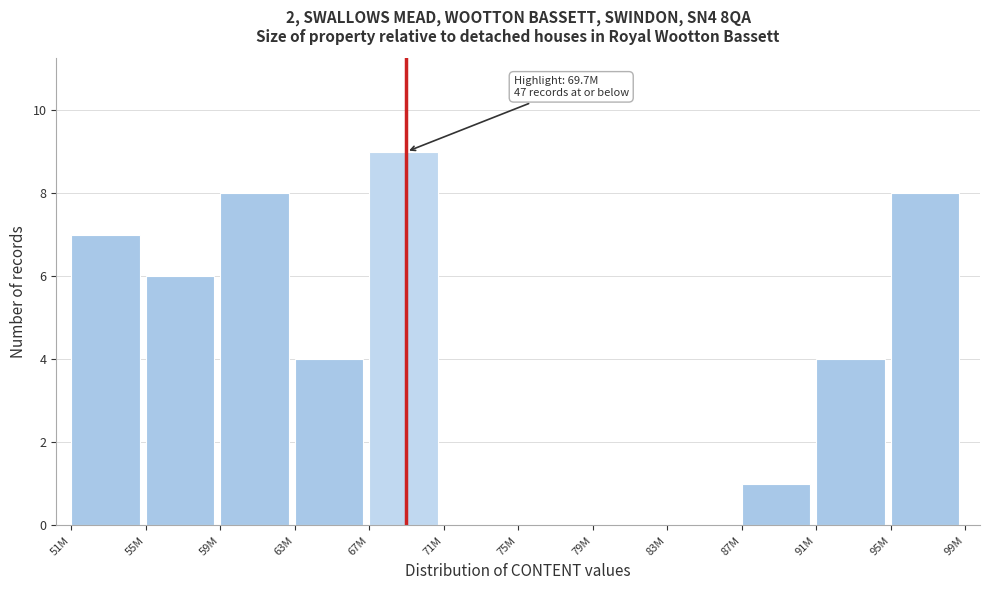

Reading left to right, what are all the values shown in this chart?

51M=7	55M=6	59M=8	63M=4	67M=9	71M=0	75M=0	79M=0	83M=0	87M=1	91M=4	95M=8